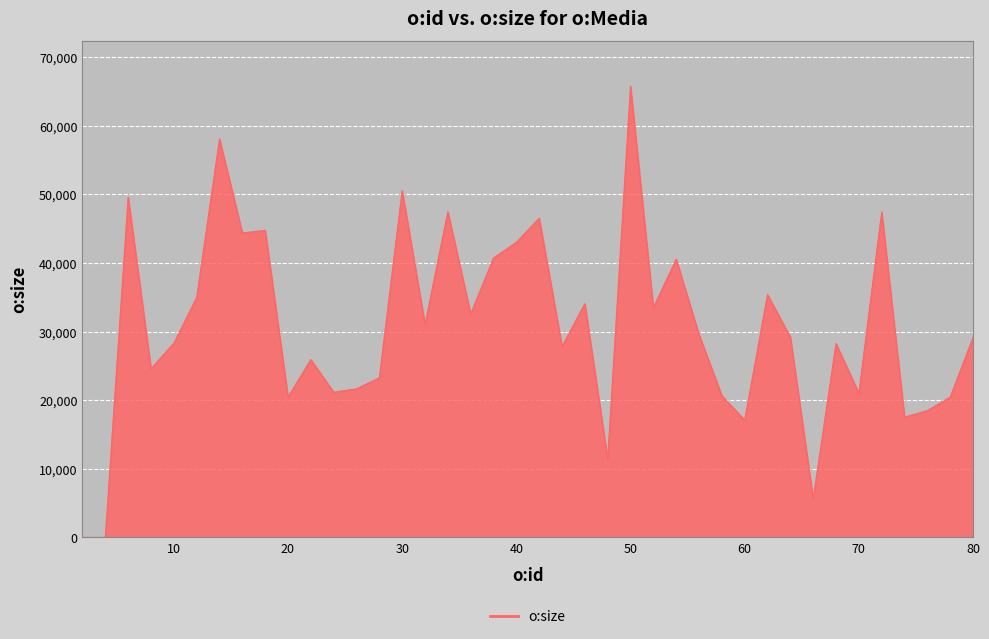

What is the difference between the maximum and minimum values?

65778